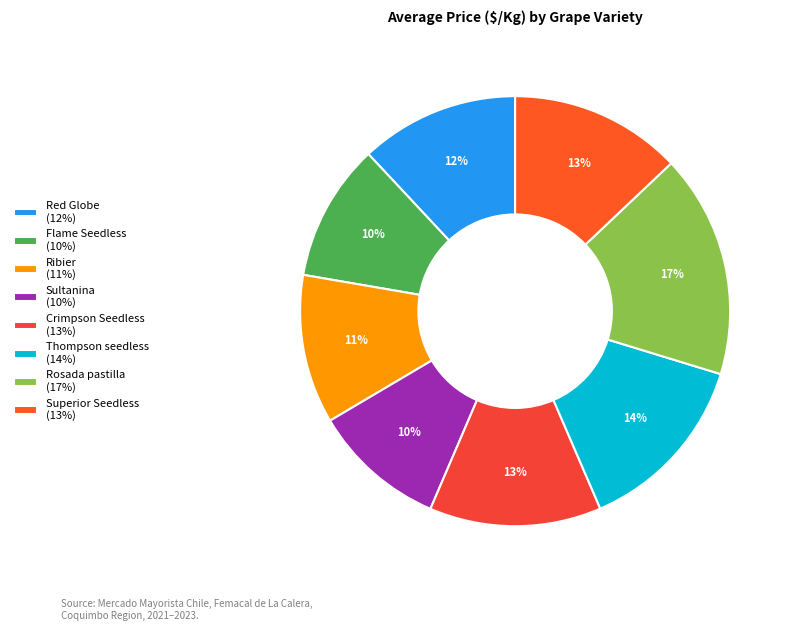

Is there a majority slice in this chart?

No